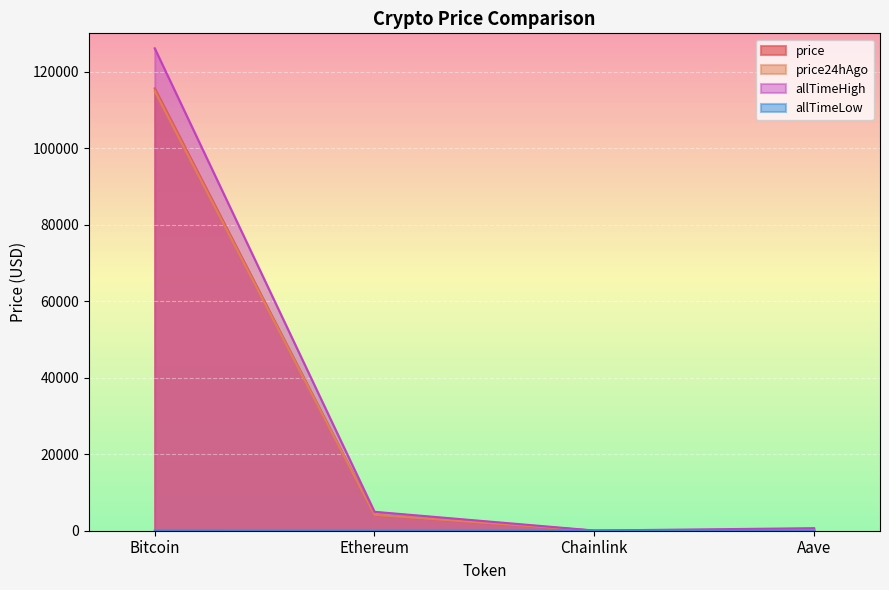

How many interior local valleys does the price series have?

1